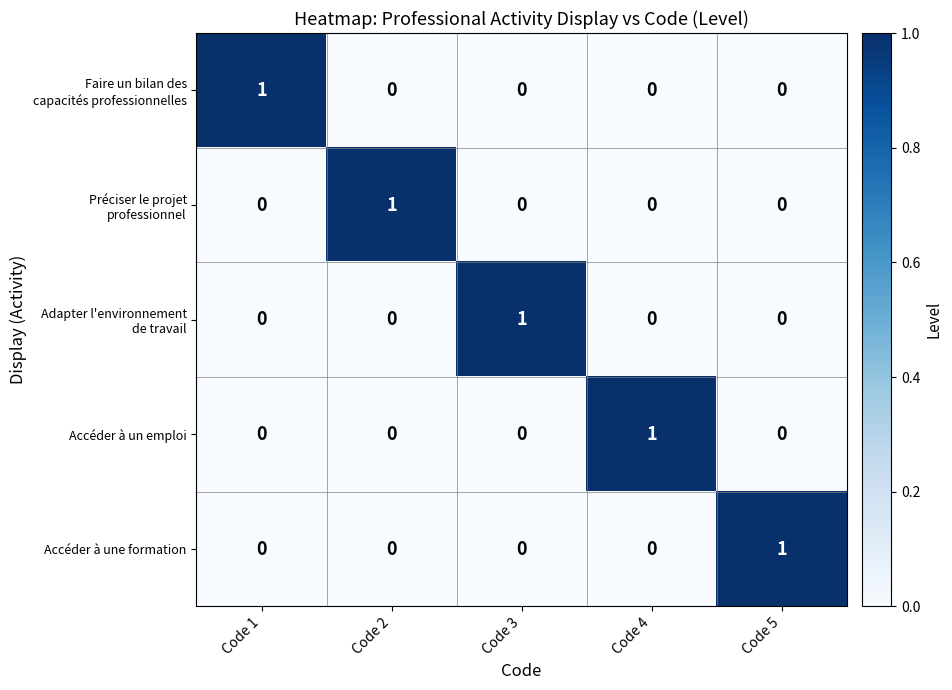

Which category has the highest value in the Accéder à une formation series?

Code 5